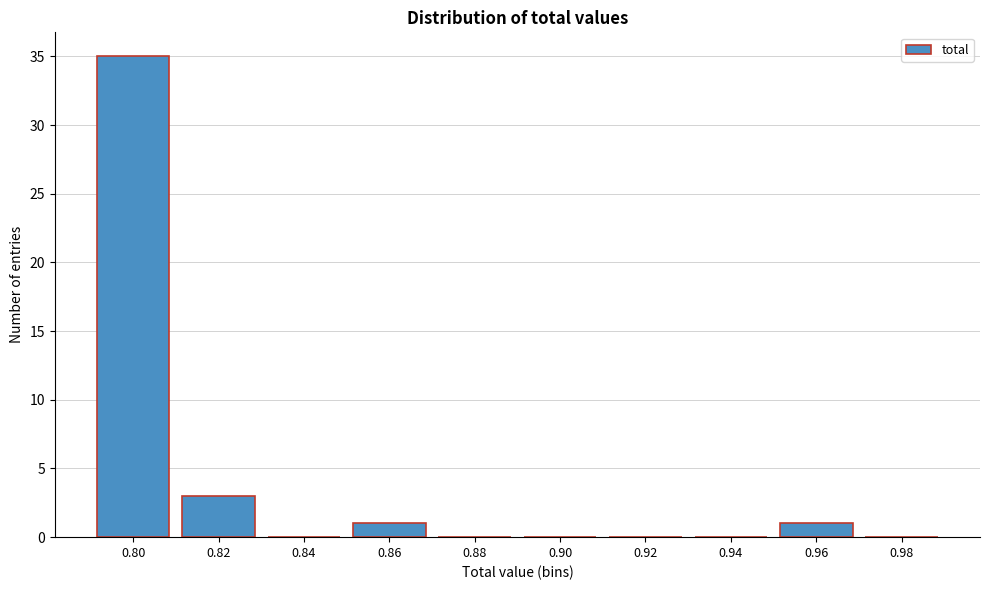

Reading right to left, what are all the values shown in this chart?

0.98=0	0.96=1	0.94=0	0.92=0	0.90=0	0.88=0	0.86=1	0.84=0	0.82=3	0.80=35